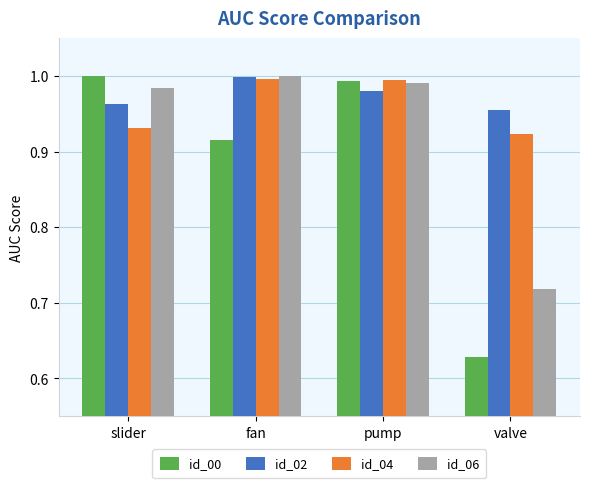

What is the difference between the highest and lowest values at fan?

0.1